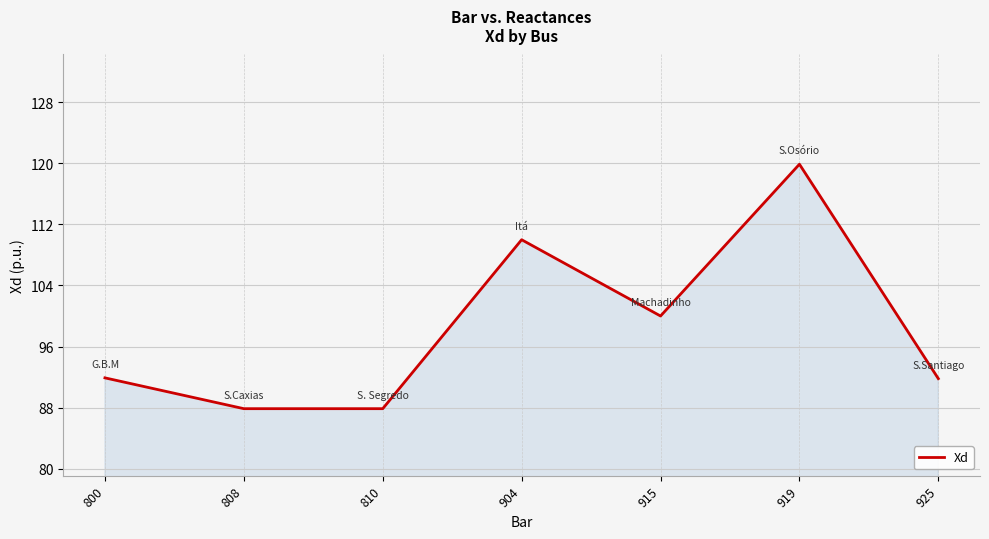

The value at 915 is 165.4. True or false?

False